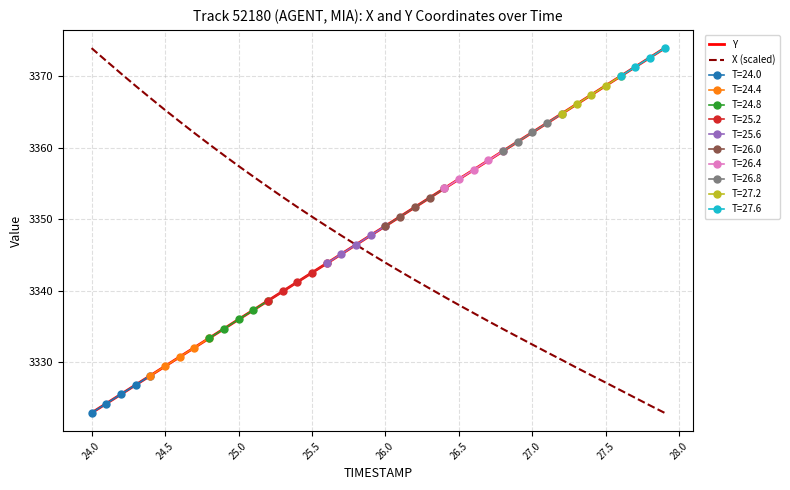

Which series ends up on top after the final intersection of X (scaled) and Y?

Y